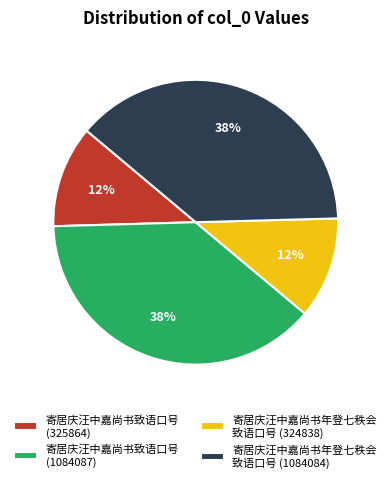

To the nearest percent, what is the combined percentage of 寄居庆汪中嘉尚书致语口号 (325864) and 寄居庆汪中嘉尚书致语口号 (1084087)?

50%